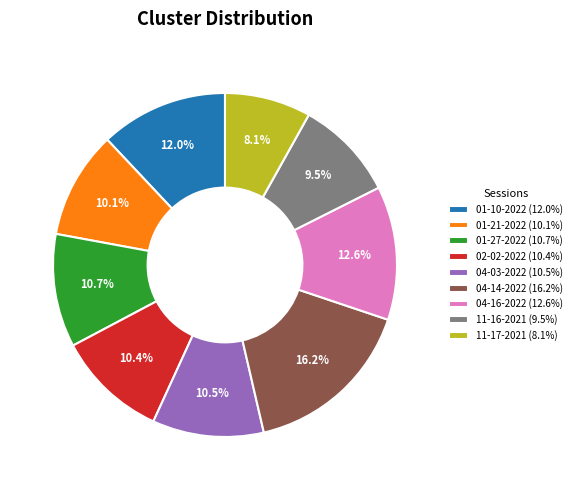

Approximately how many times larger is the value at 11-17-2021 (8.1%) compared to 04-16-2022 (12.6%)?

0.6